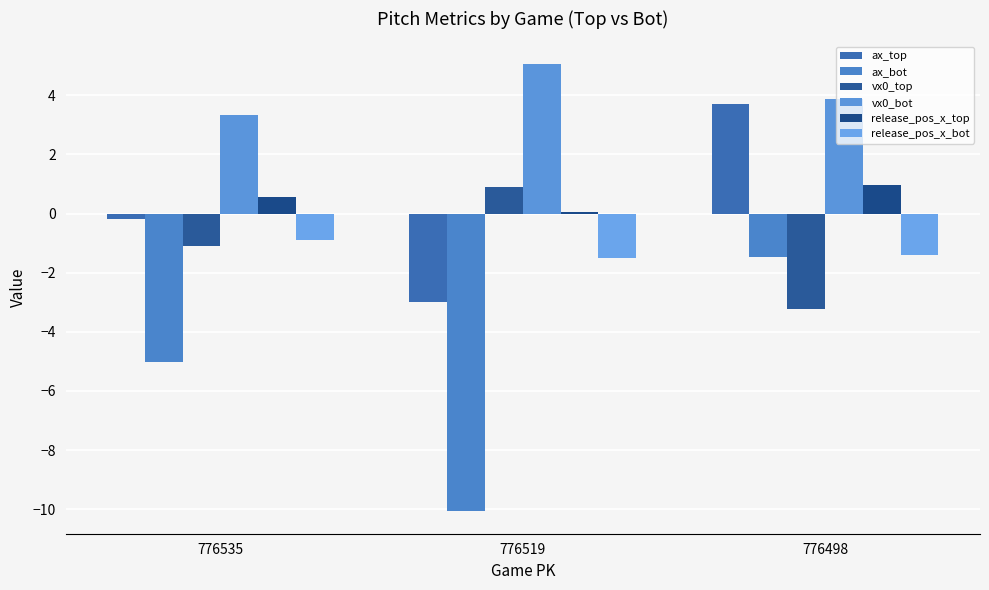

Between 776535 and 776519, which series saw the biggest shift?

ax_bot